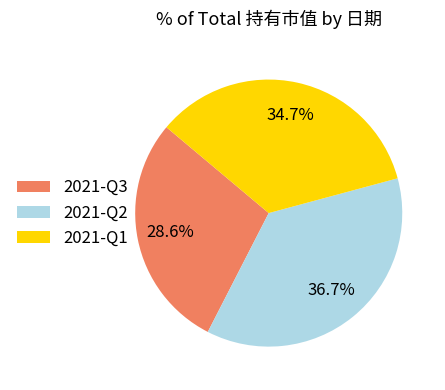

Which slice is the largest?

2021-Q2